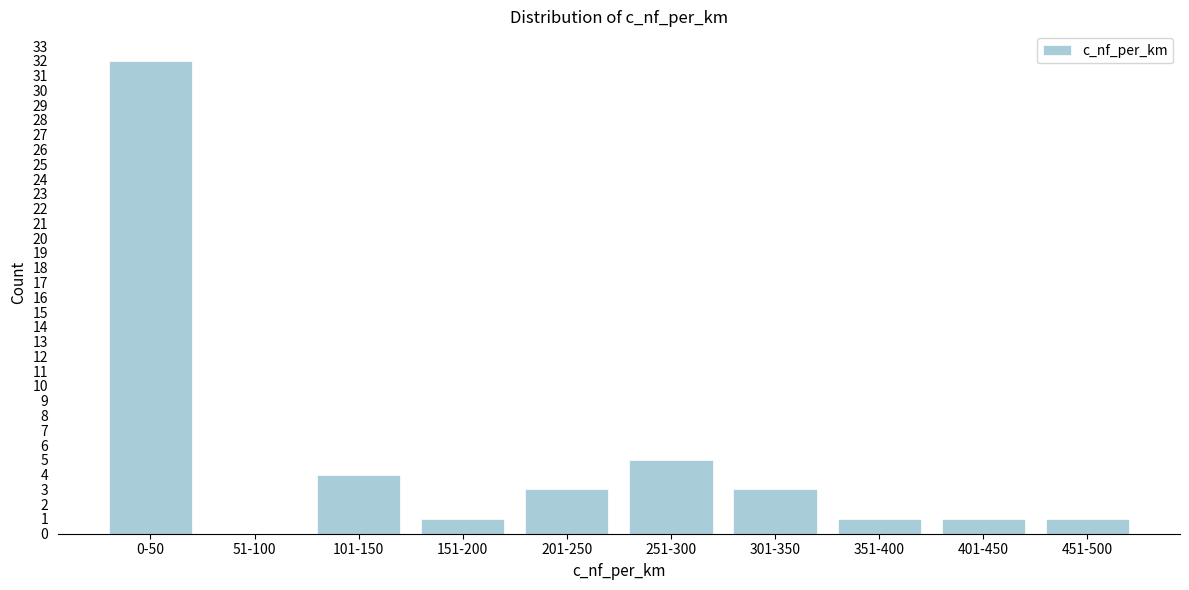

Reading right to left, extract all data points from this chart.

451-500=1	401-450=1	351-400=1	301-350=3	251-300=5	201-250=3	151-200=1	101-150=4	51-100=0	0-50=32